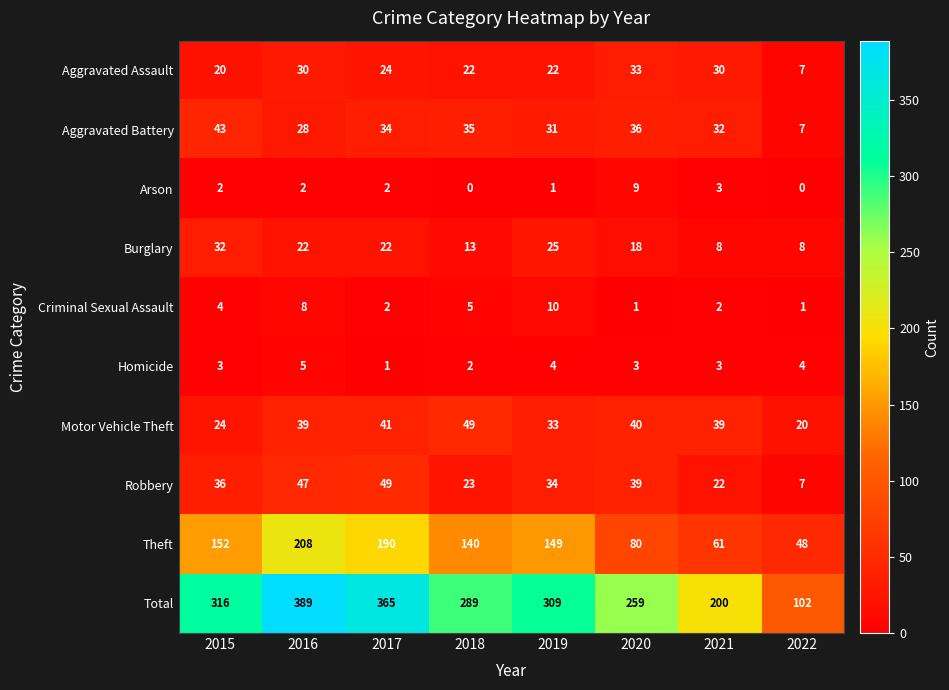

The Total series shows 289 at 2018. True or false?

True